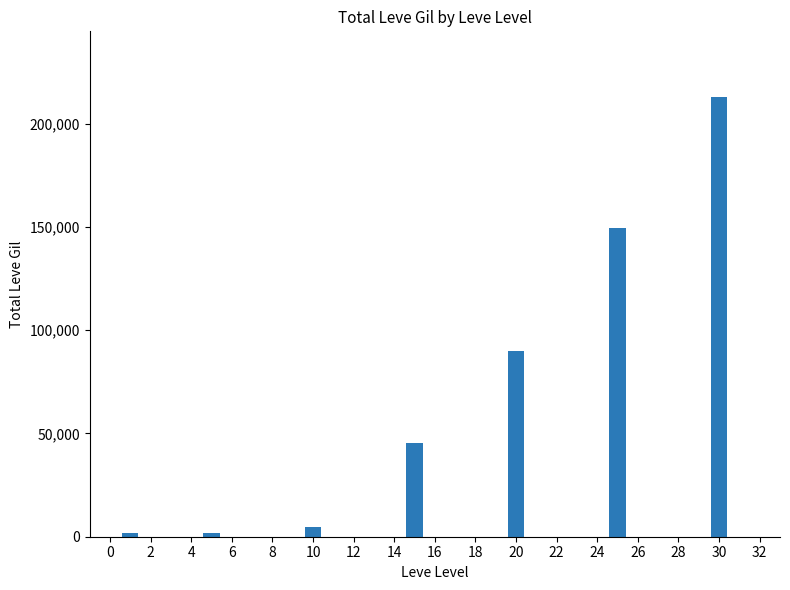

What is the sum of all values?

505239